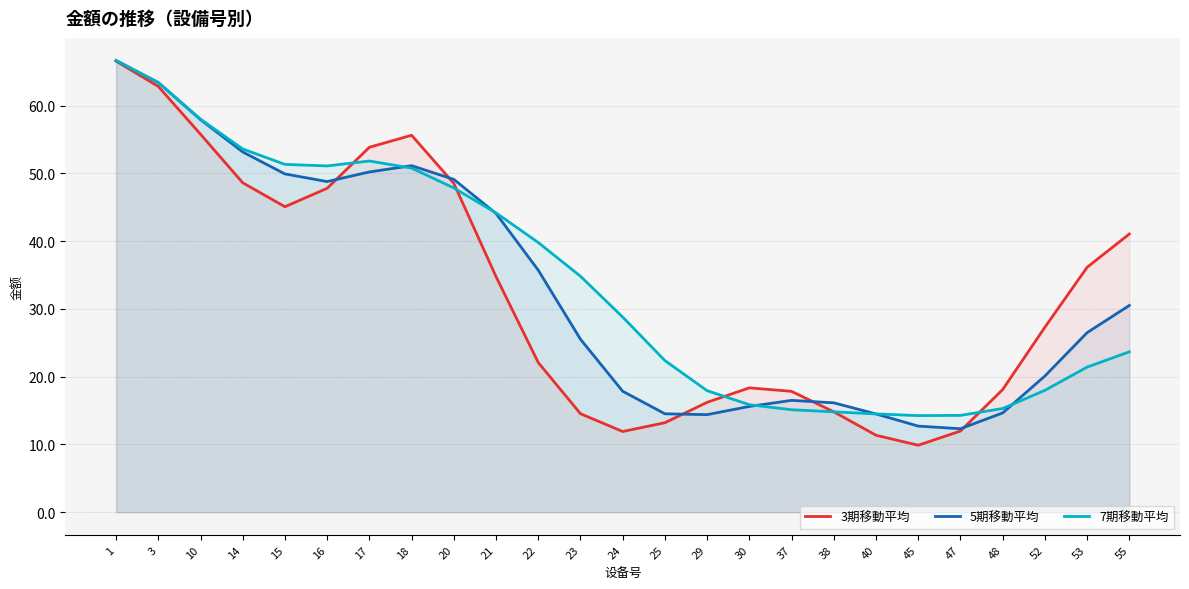

What is the difference between the maximum and minimum values in the 5期移動平均 series?

54.3